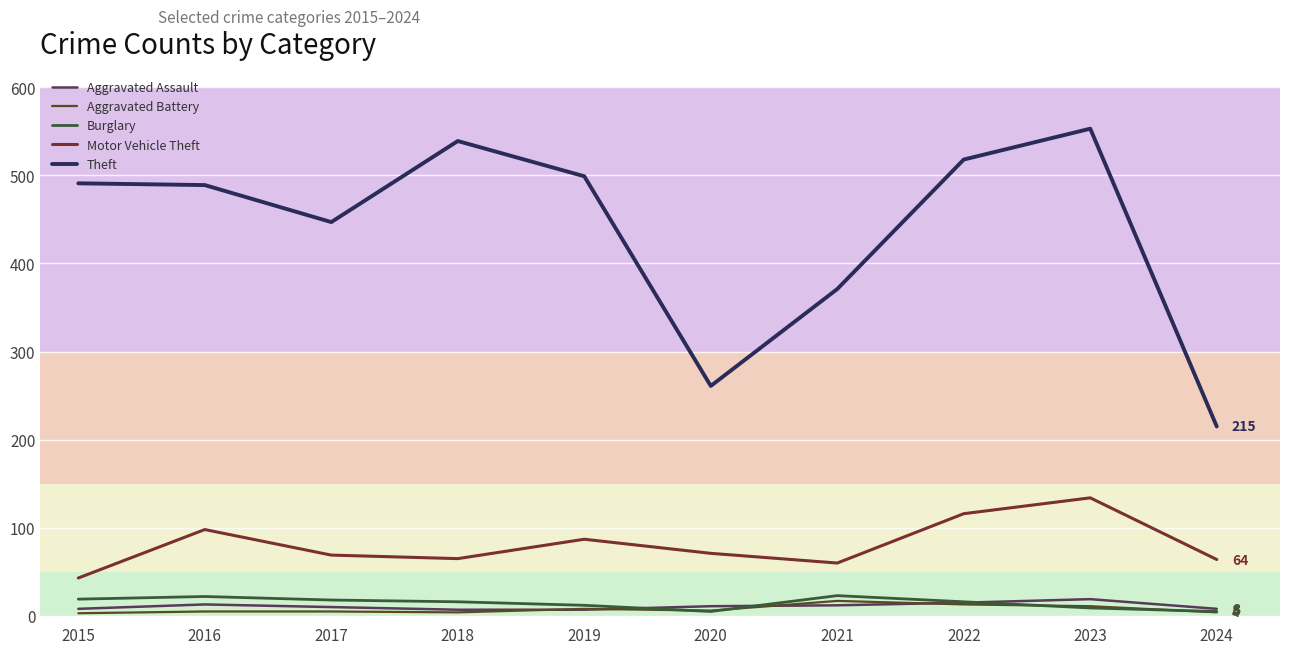

True or false: Aggravated Battery and Motor Vehicle Theft cross at least once.

False